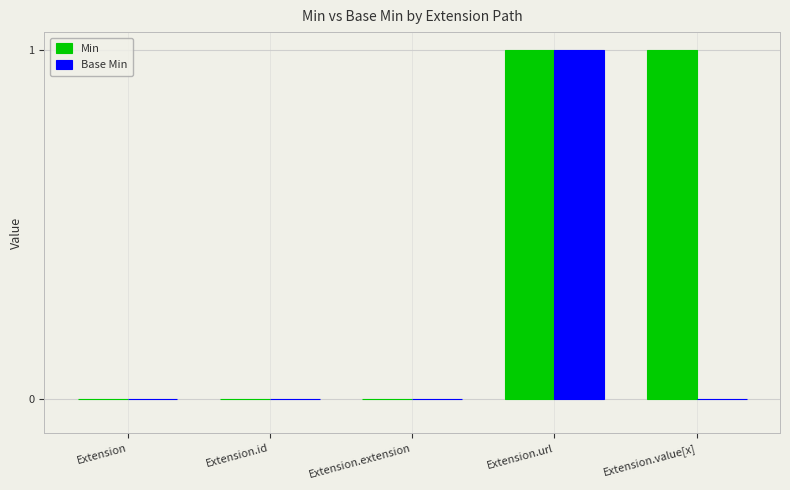

Reading left to right, what are all the values shown in this chart?

Min: Extension=0	Extension.id=0	Extension.extension=0	Extension.url=1	Extension.value[x]=1
Base Min: Extension=0	Extension.id=0	Extension.extension=0	Extension.url=1	Extension.value[x]=0